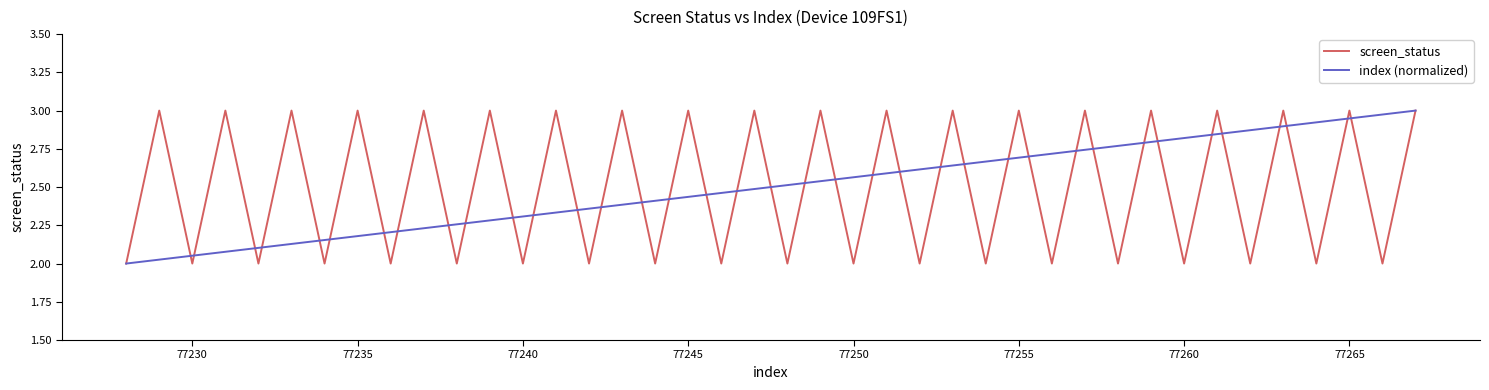

What is the total value across all series at 77240?

4.3